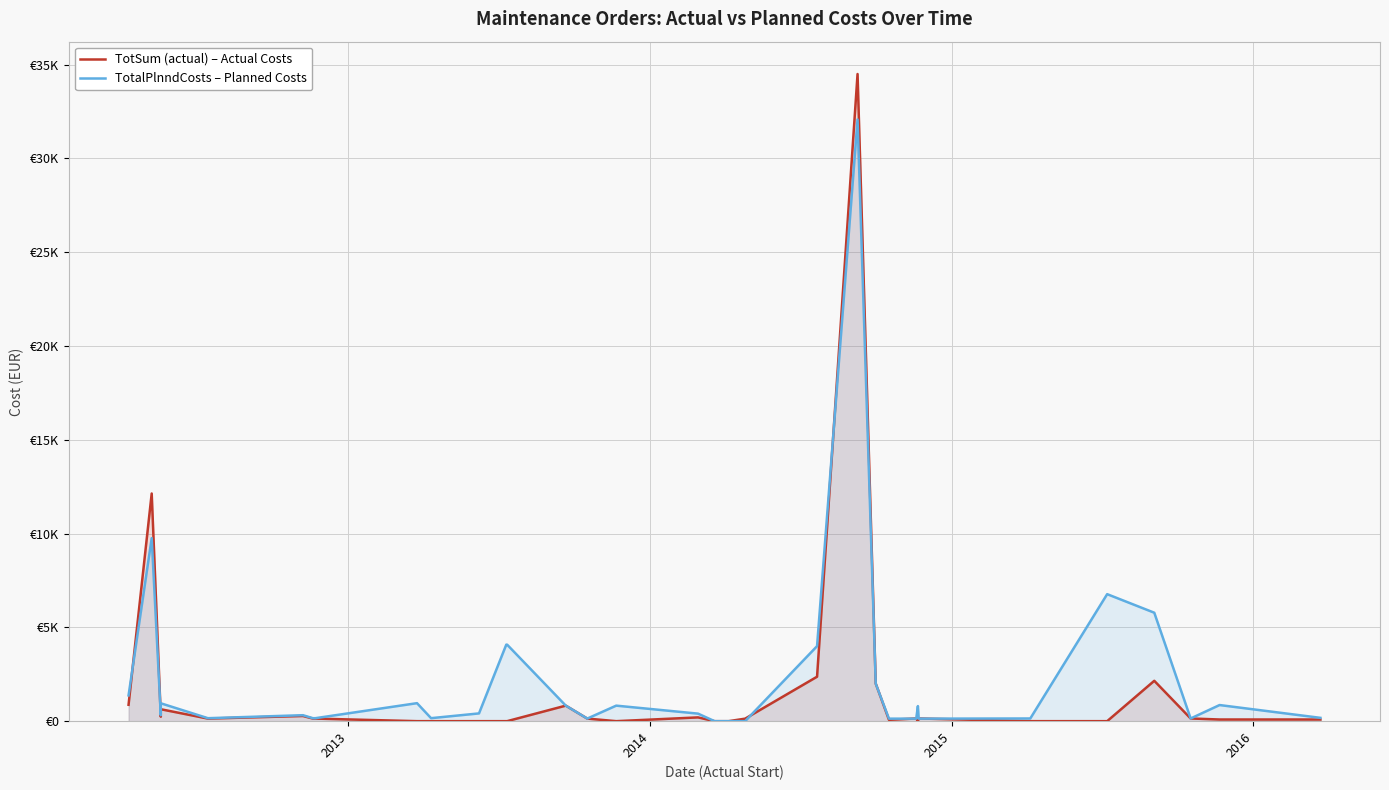

Does the chart display data point markers on the line(s)?

No